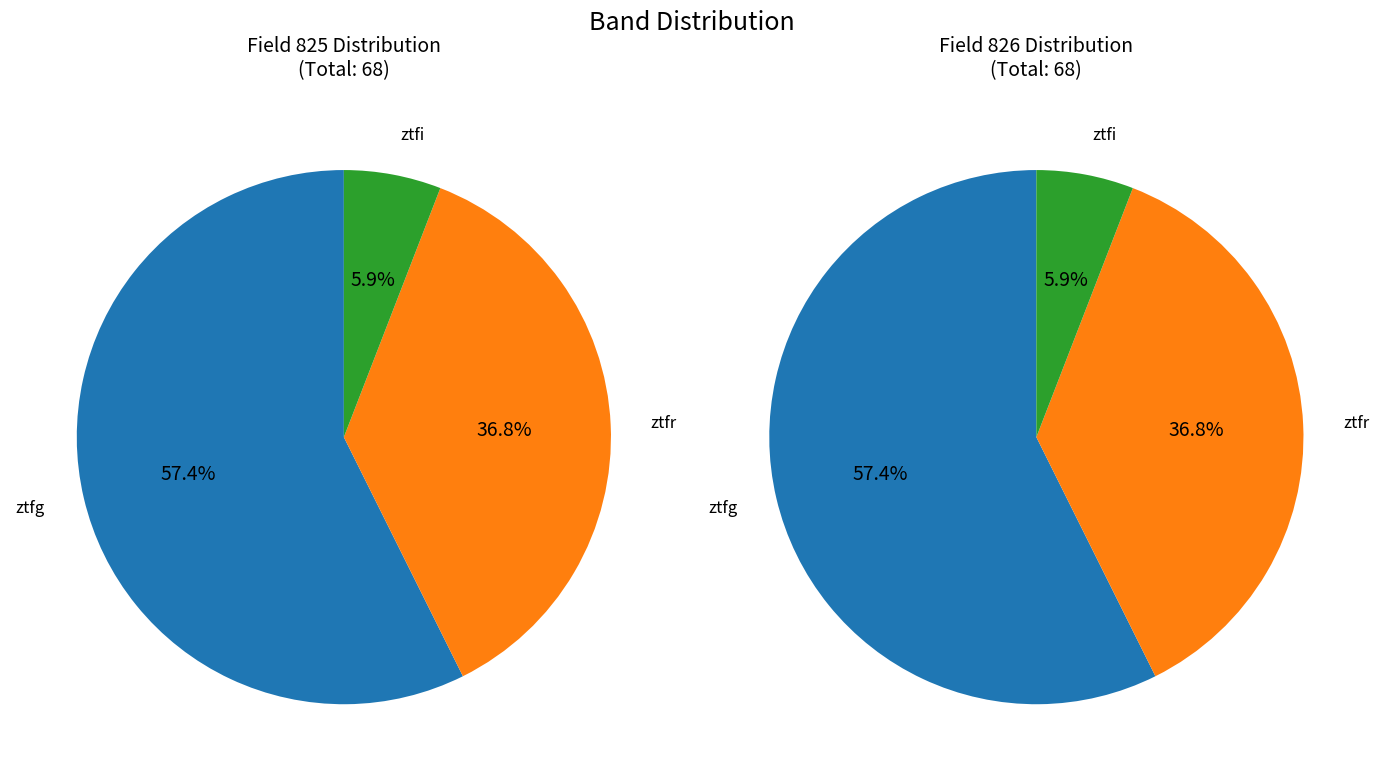

Does ztfr represent more than half of the total?

No